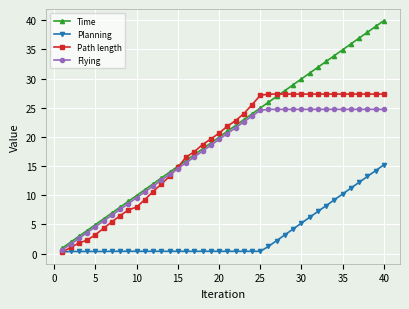

What is the difference between the maximum and minimum values in the Time series?

39.0